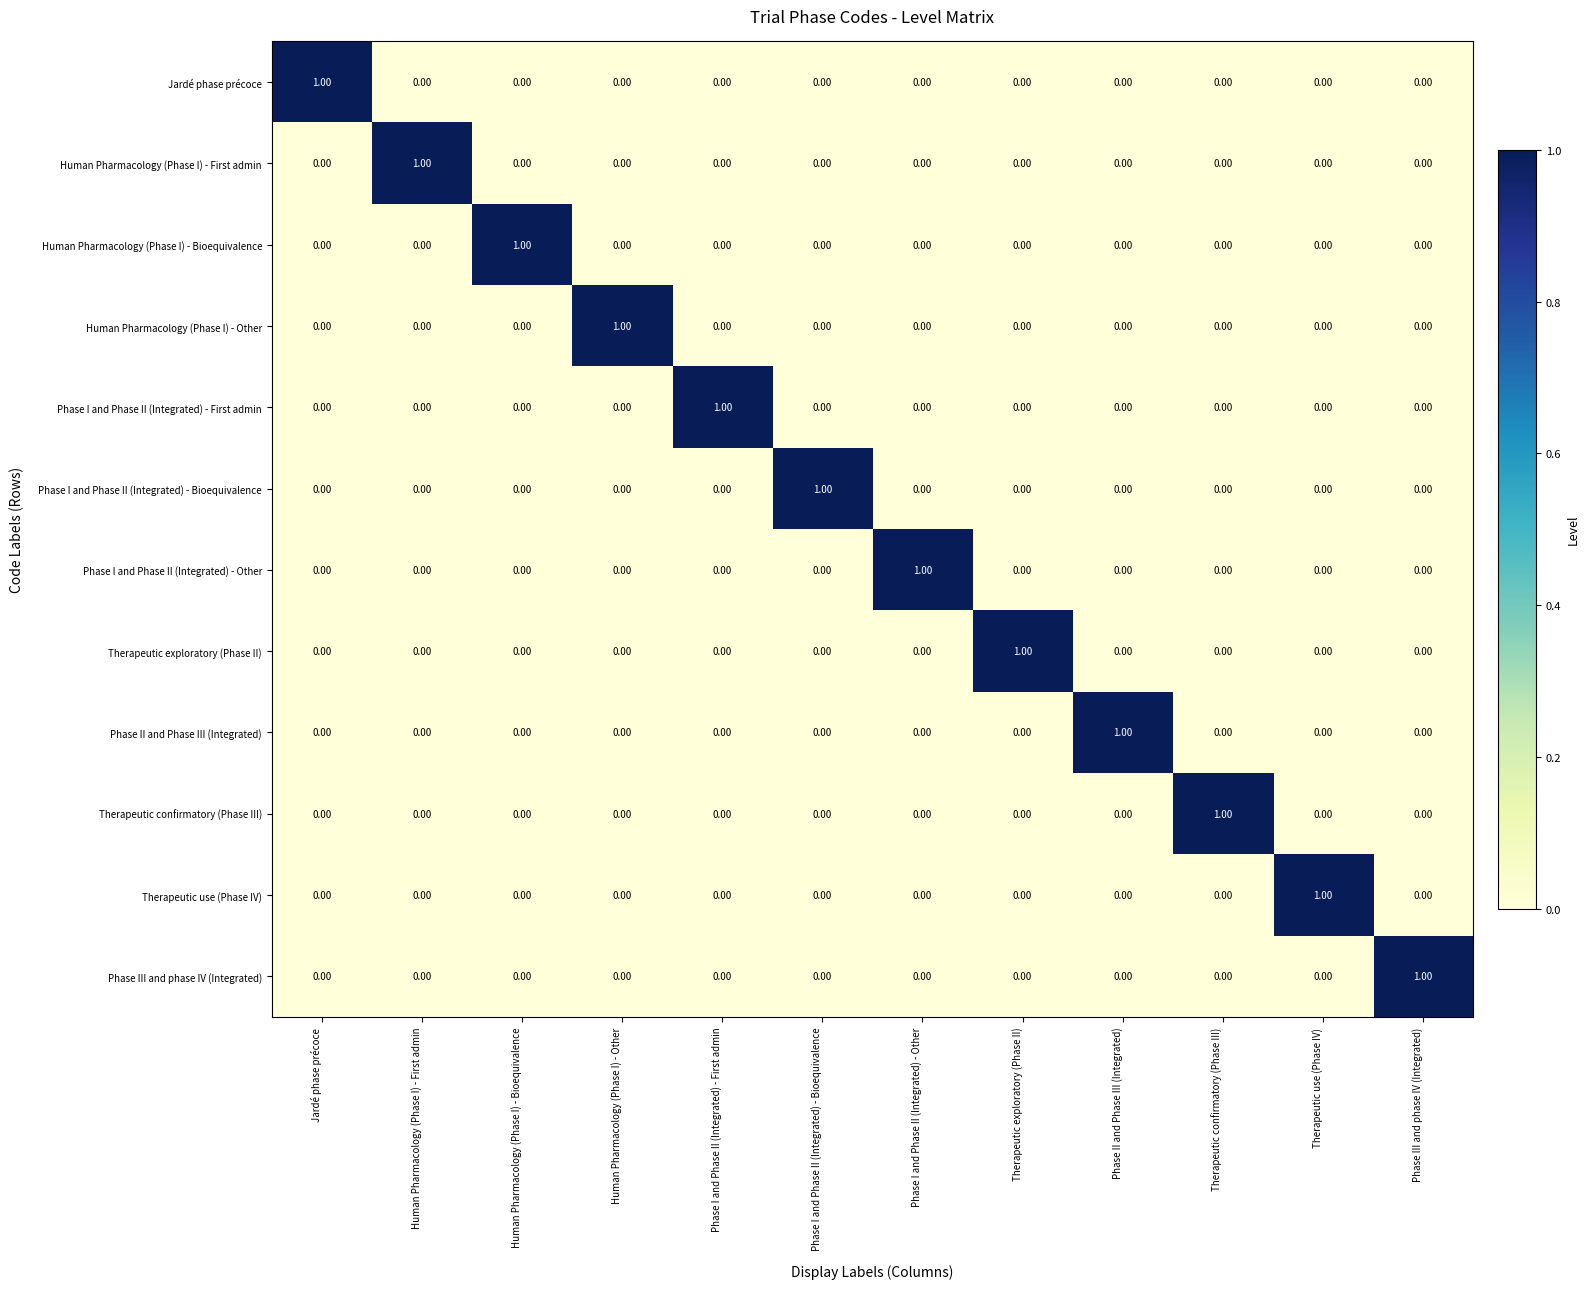

What is the total value across all series at Phase I and Phase II (Integrated) - Other?

1